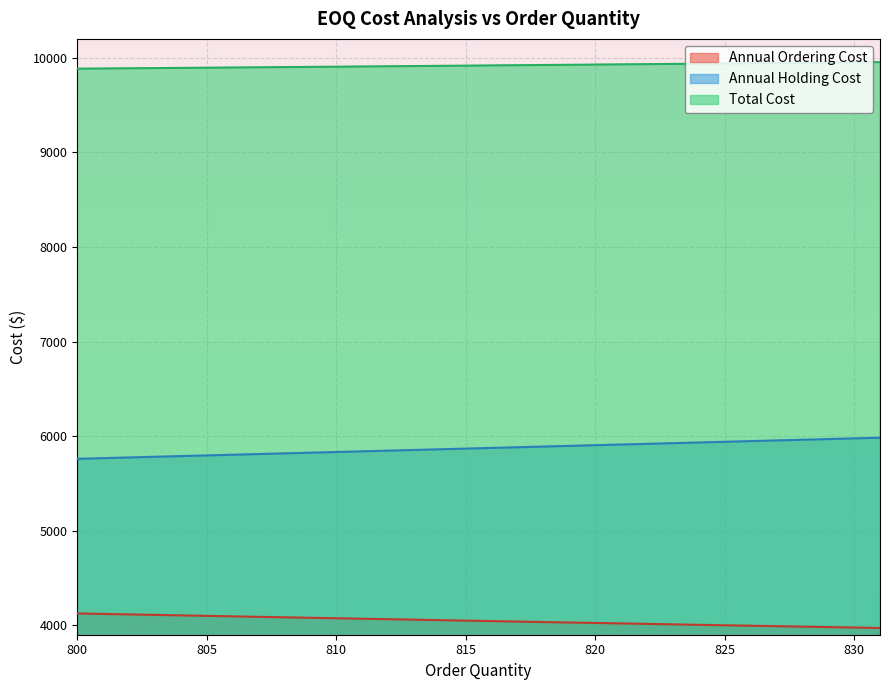

What is the difference between the maximum and minimum values in the Annual Holding Cost series?

223.2